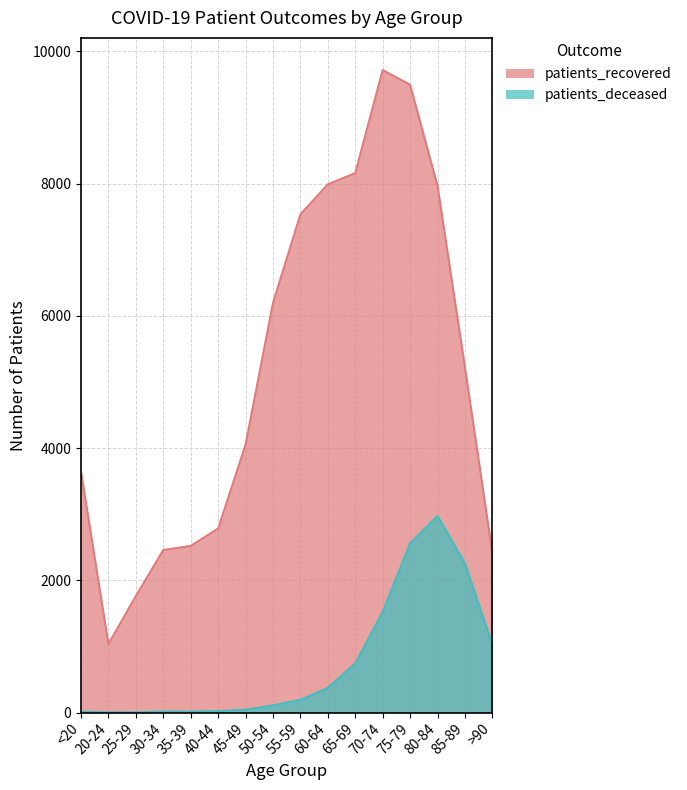

What is the sum of the patients_deceased values at 60-64 and 50-54?

483